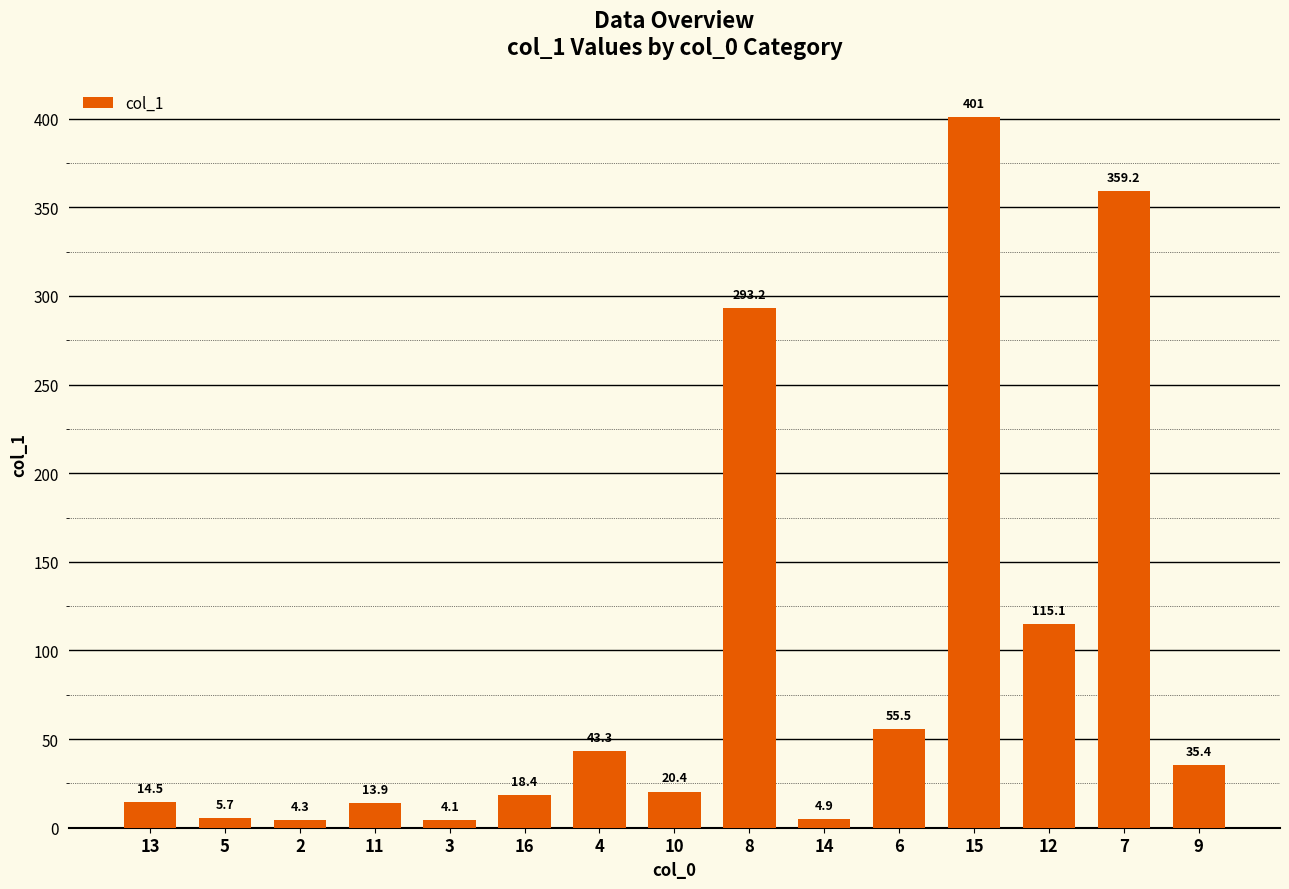

How many data points are less than 20?

7